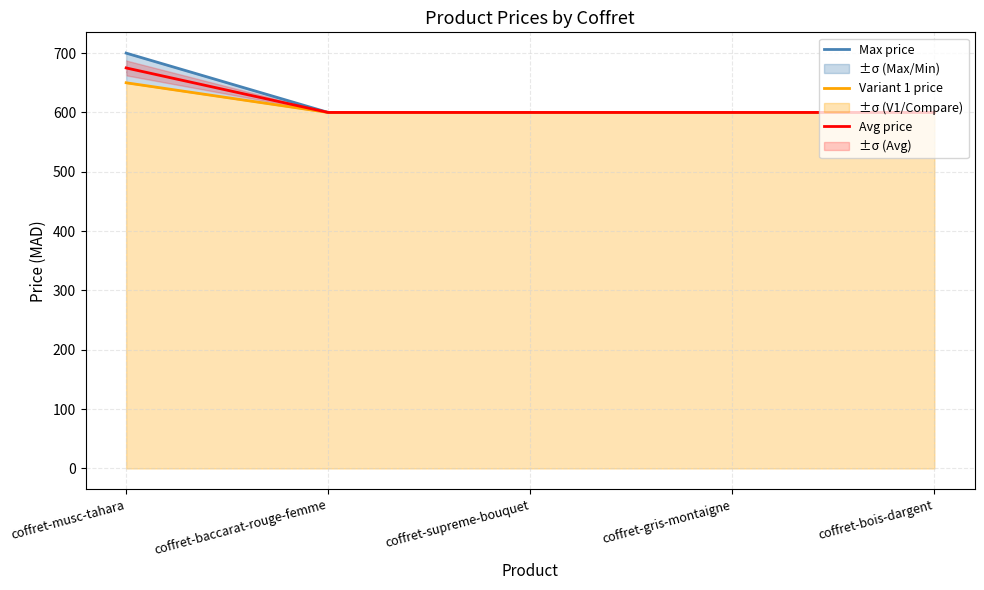

True or false: Avg price and Variant 1 price intersect in this chart.

False